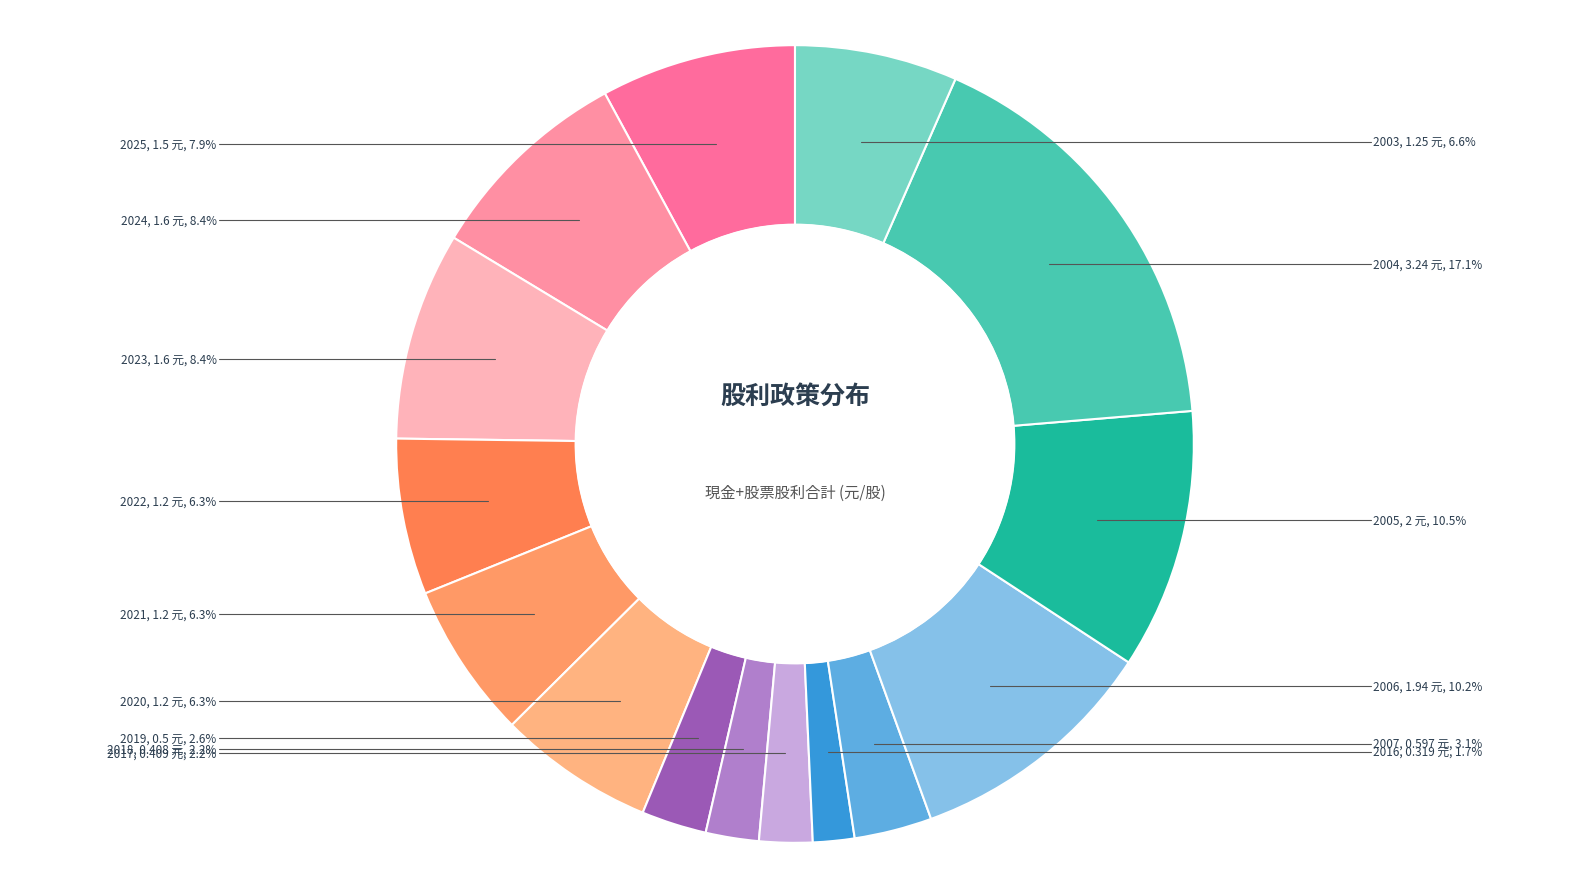

Which category has the biggest portion of the pie?

2004